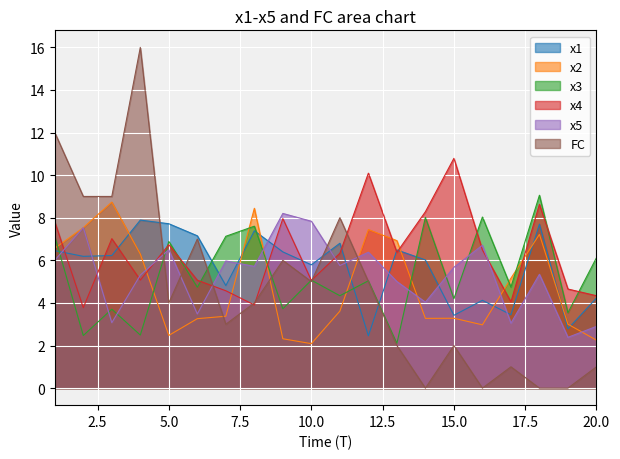

At 20, list the series in order from largest to smallest.

x3, x4, x1, x5, x2, FC